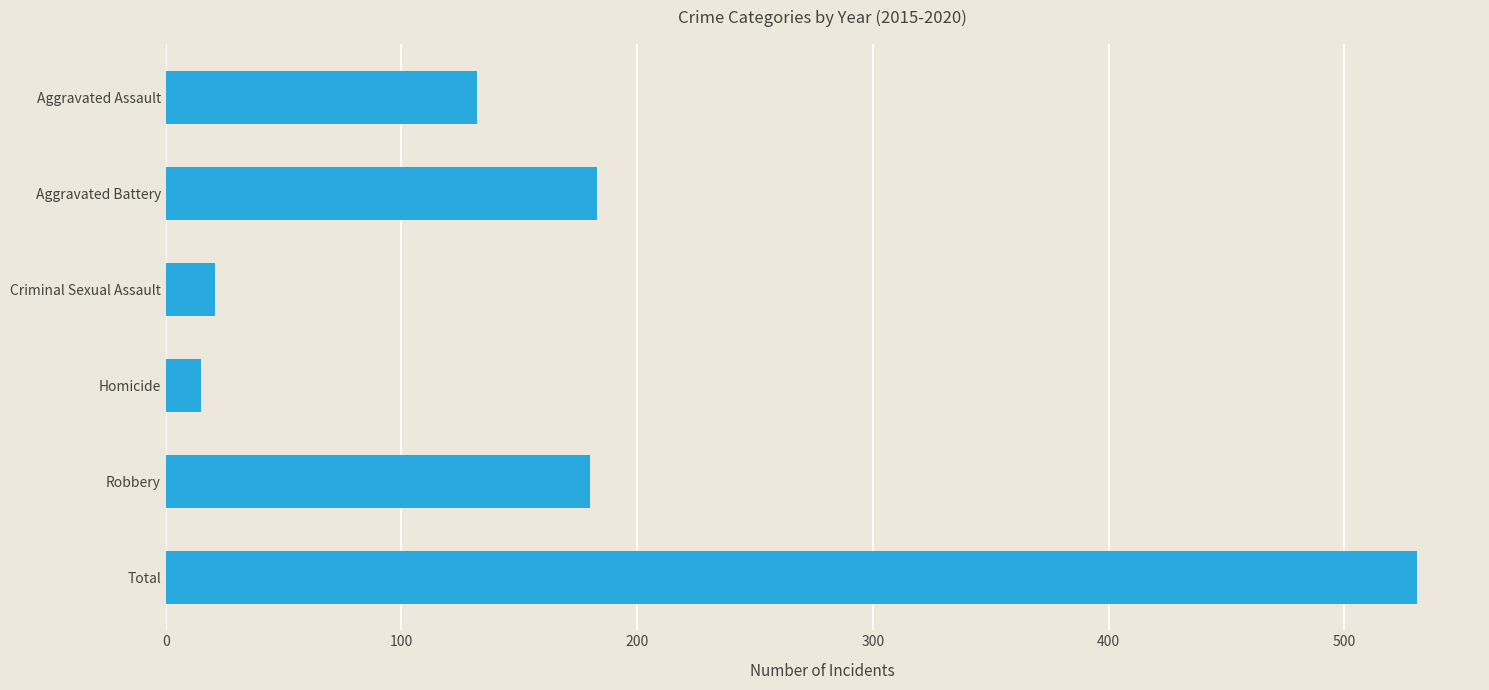

Reading top to bottom, extract all data points from this chart.

Aggravated Assault=132	Aggravated Battery=183	Criminal Sexual Assault=21	Homicide=15	Robbery=180	Total=531